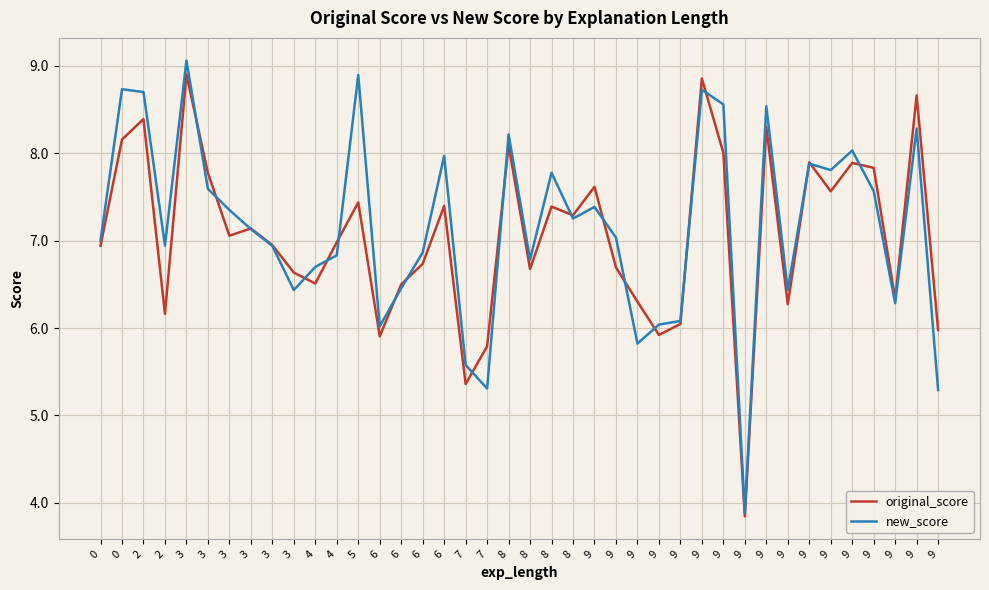

What are all the series names shown in the legend?

original_score, new_score